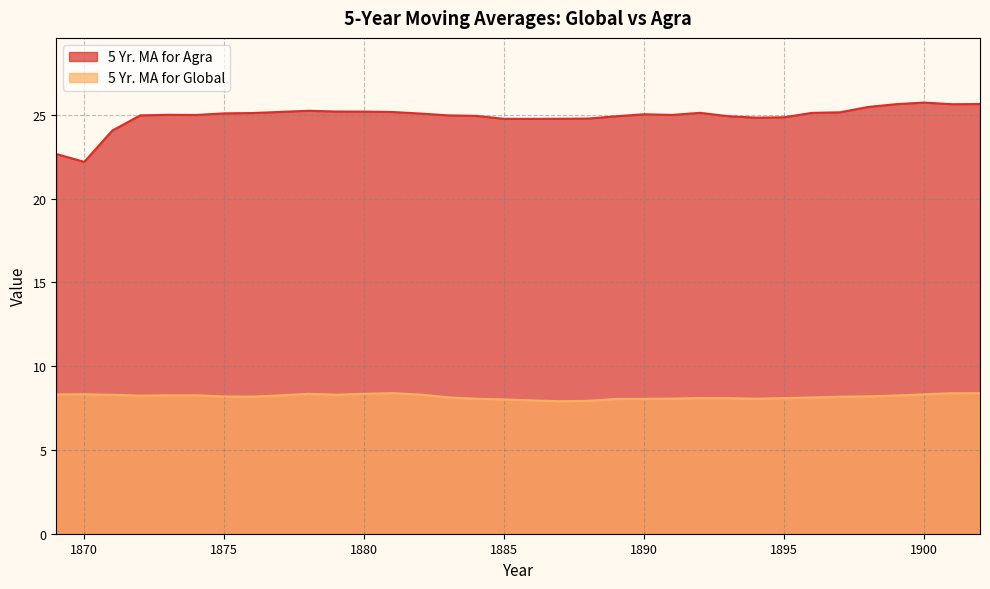

What is the sum of all 5 Yr. MA for Agra values?

846.9